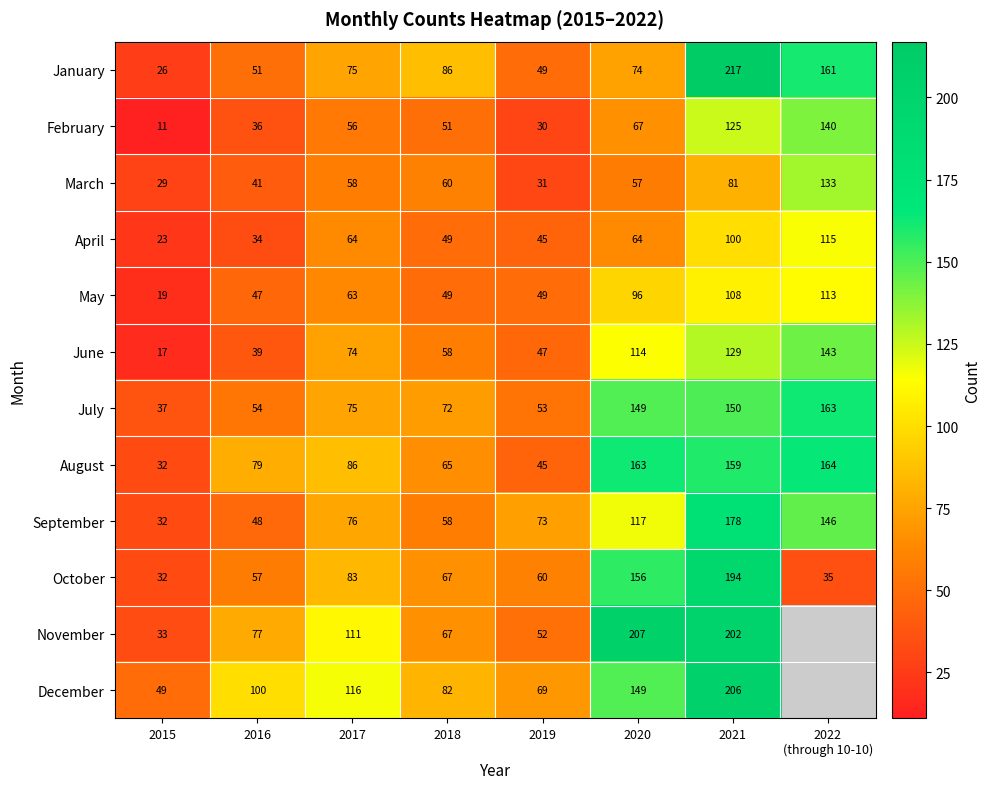

At 2021, list the series in order from largest to smallest.

January, December, November, October, September, August, July, June, February, May, April, March